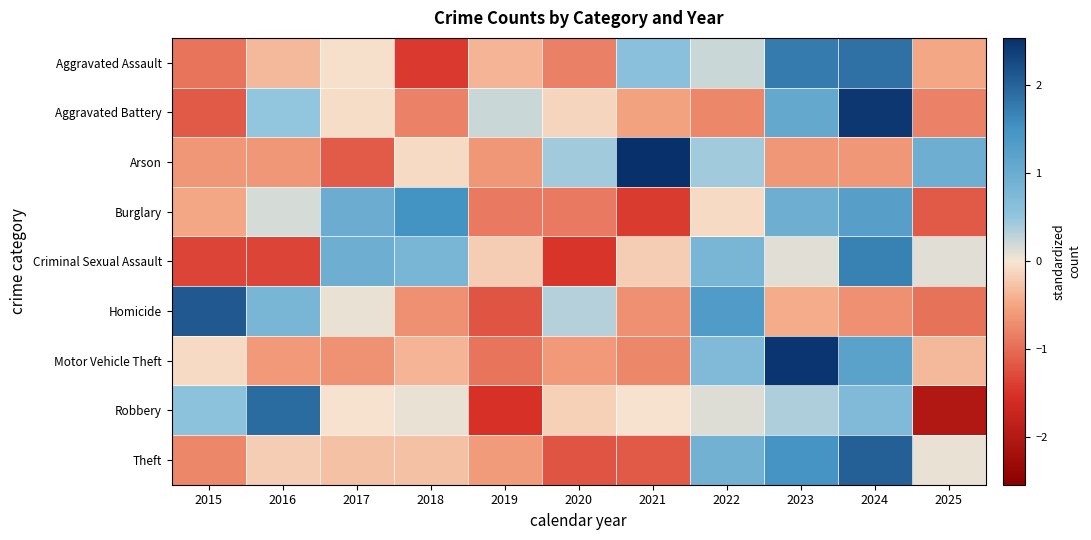

Which has a higher value, 2022 or 2019?

2022